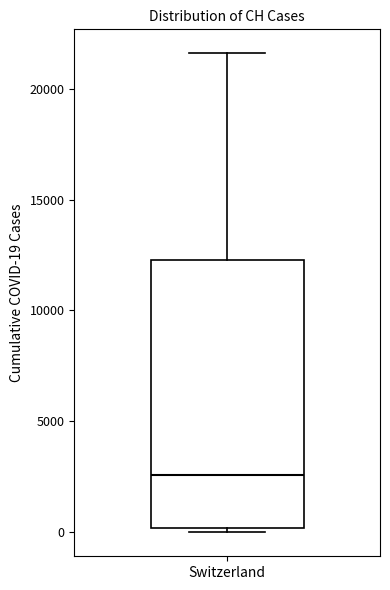

Read this box plot against the y-axis: the position of the median line, the range covered by the box, and the ends of both whiskers. The values are not printed on the chart, so give them approximately, as read against the axis.

median 2500, box 0 to 12500, whiskers 0 (just below the box's lower edge) to 21500